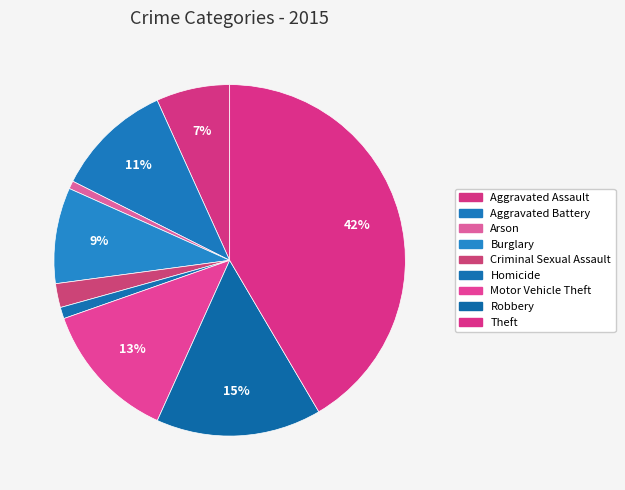

What is the change in value from Criminal Sexual Assault to Homicide?

-55